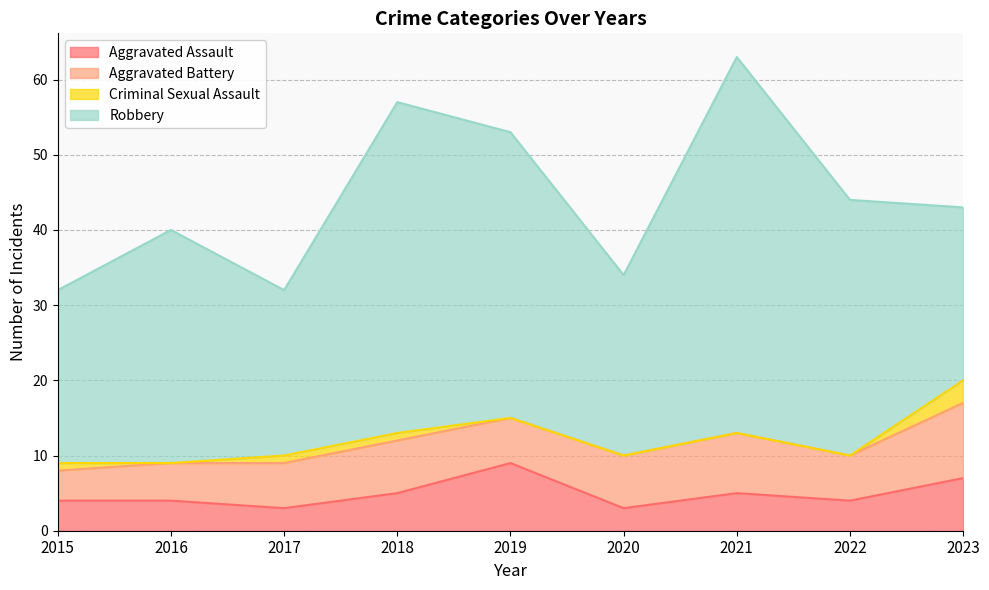

What is the maximum value for Aggravated Assault?

9